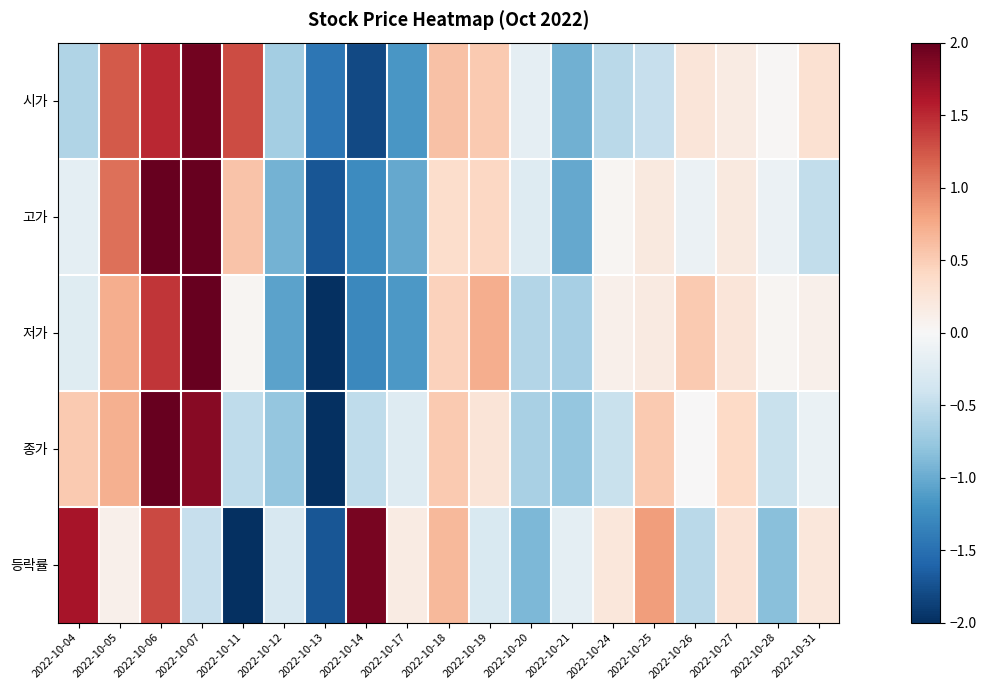

Count the number of data series in this chart.

5